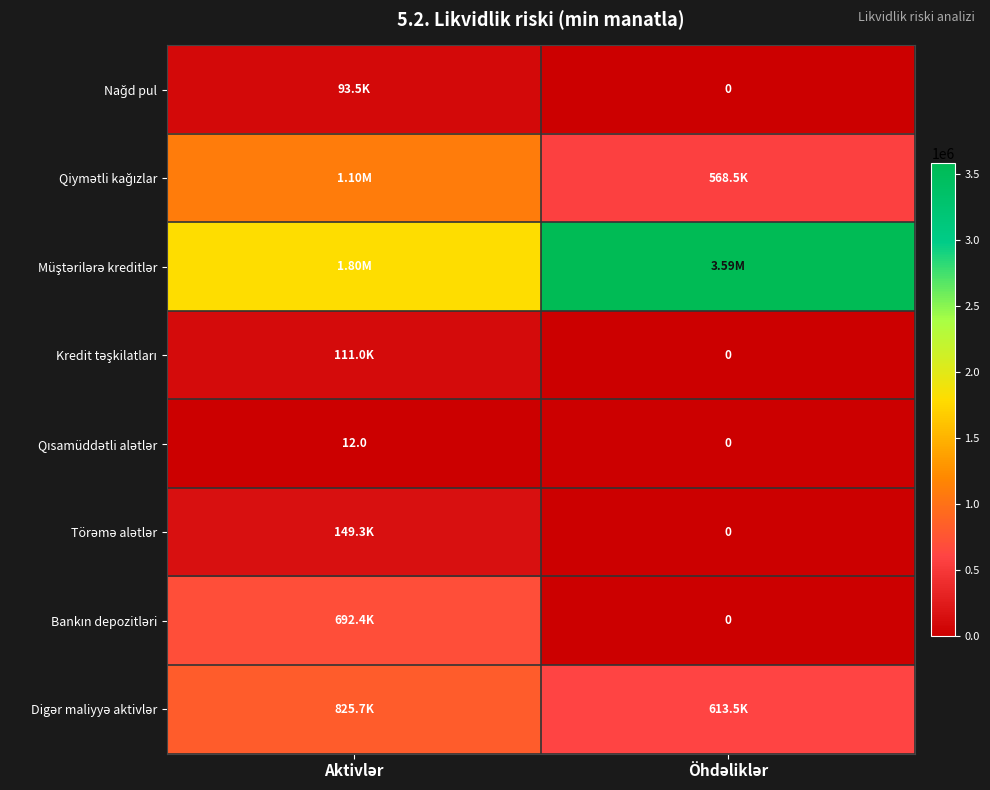

Where does the Bankın depozitləri series first go above 692373?

Aktivlər